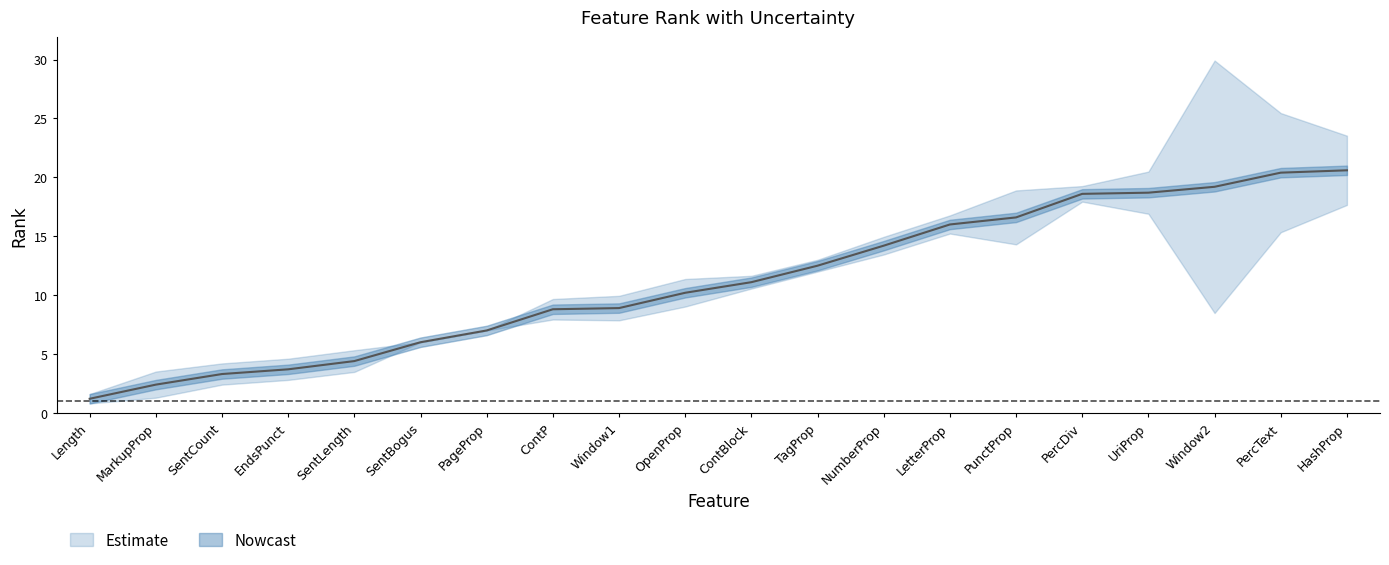

Which has a higher value, Length or PercDiv?

PercDiv